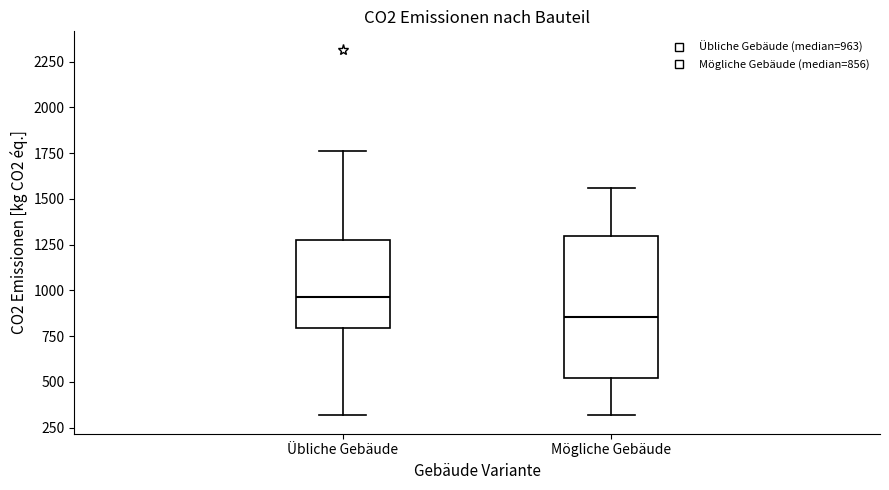

Where does the median line of the box for Mögliche Gebäude sit on the y-axis? The values are not printed on the chart, so give them approximately, as read against the axis.

850